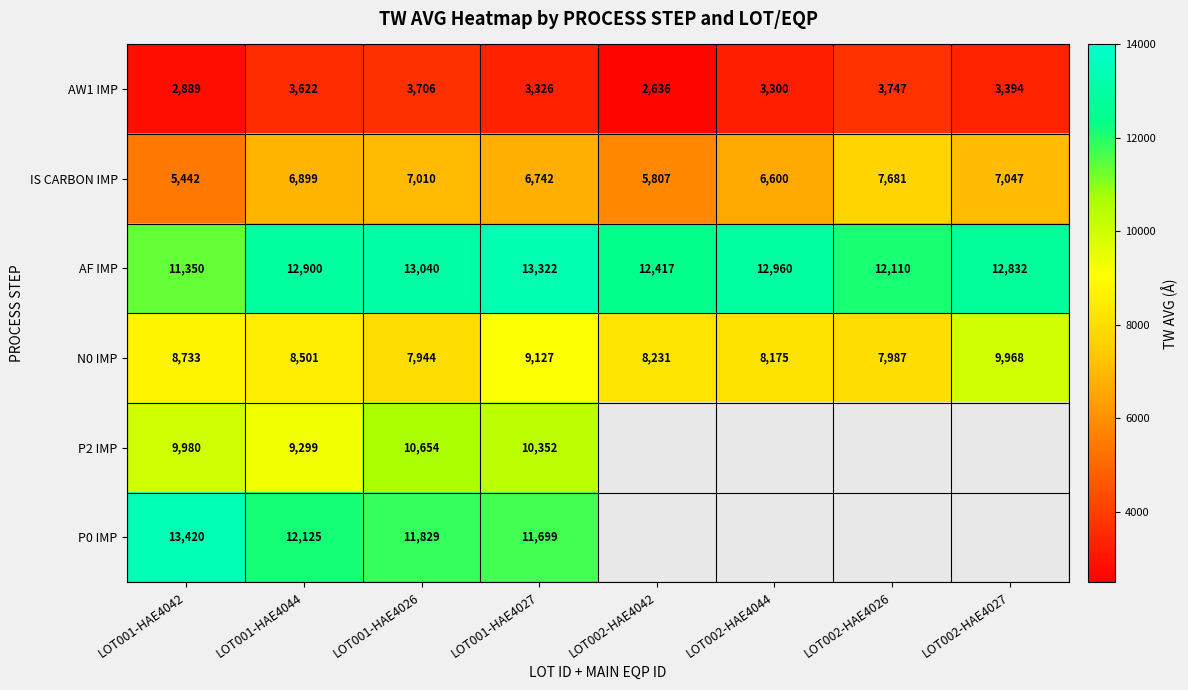

How many values in the N0 IMP series are below 8501?

4